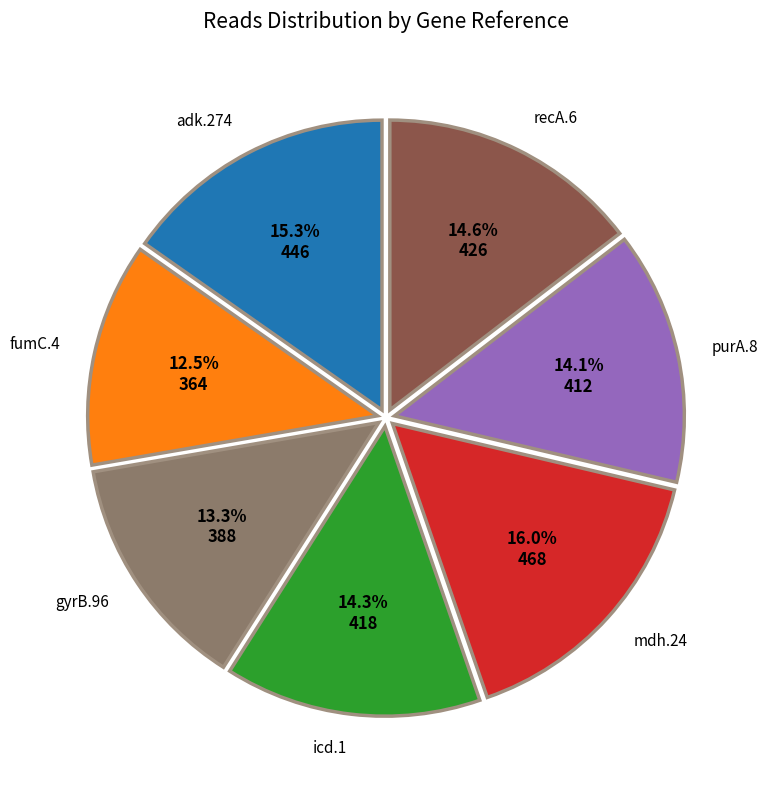

Count the number of slices in the pie.

7